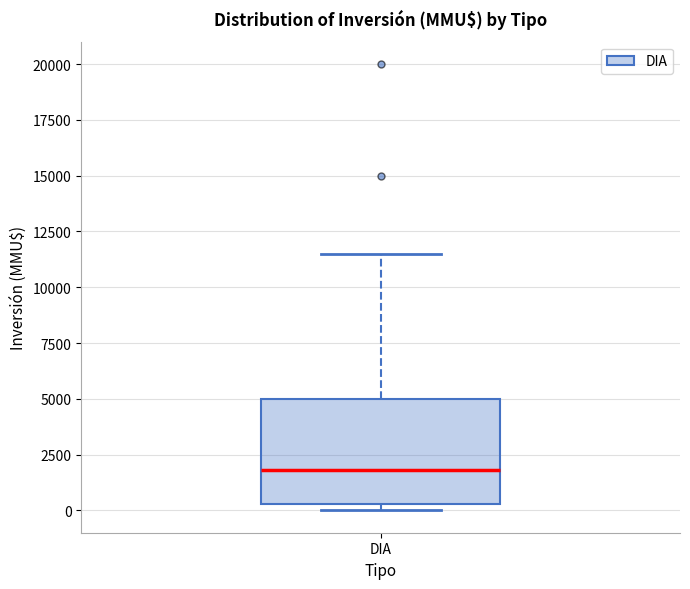

Transcribe this box plot: give where the median line is, the range the box spans, and where the two whiskers end, as read against the y-axis. The values are not printed on the chart, so give them approximately, as read against the axis.

median 2000, box 500 to 5000, whiskers 0 to 11500